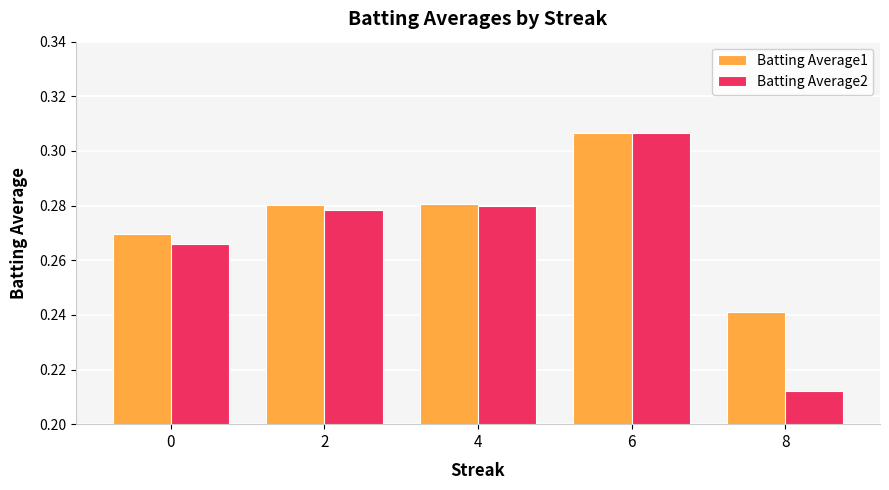

Which series changed the most between 0 and 4?

Batting Average2